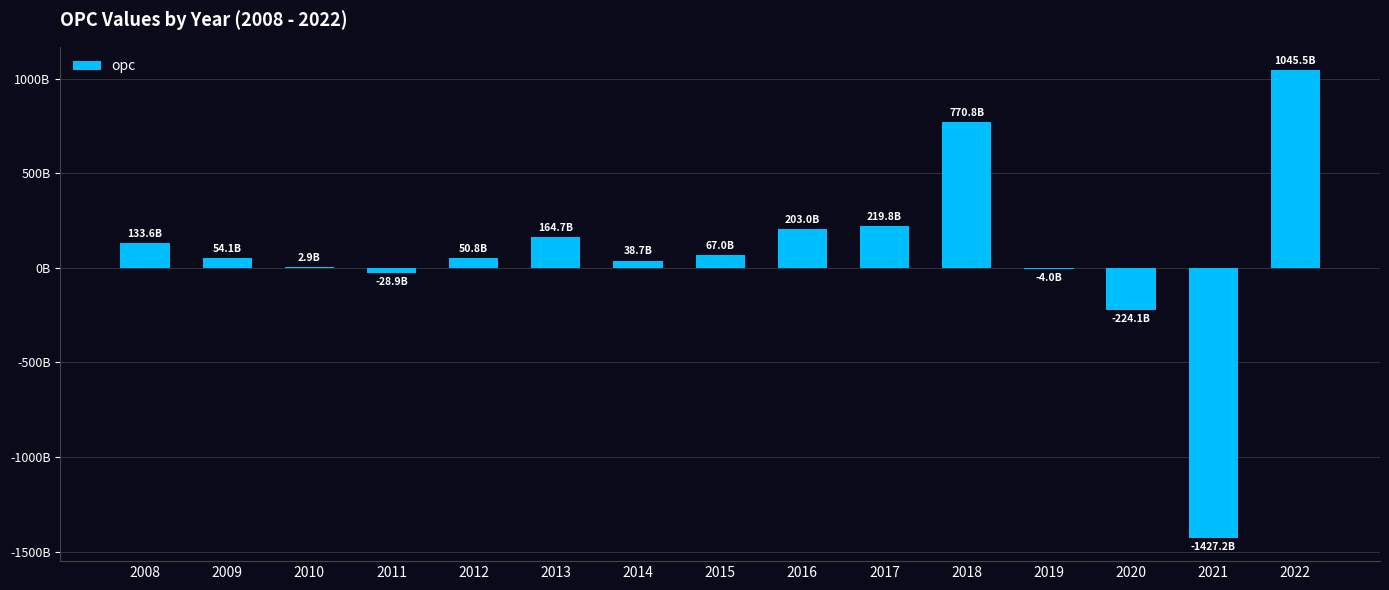

Which has a higher value, 2017 or 2018?

2018